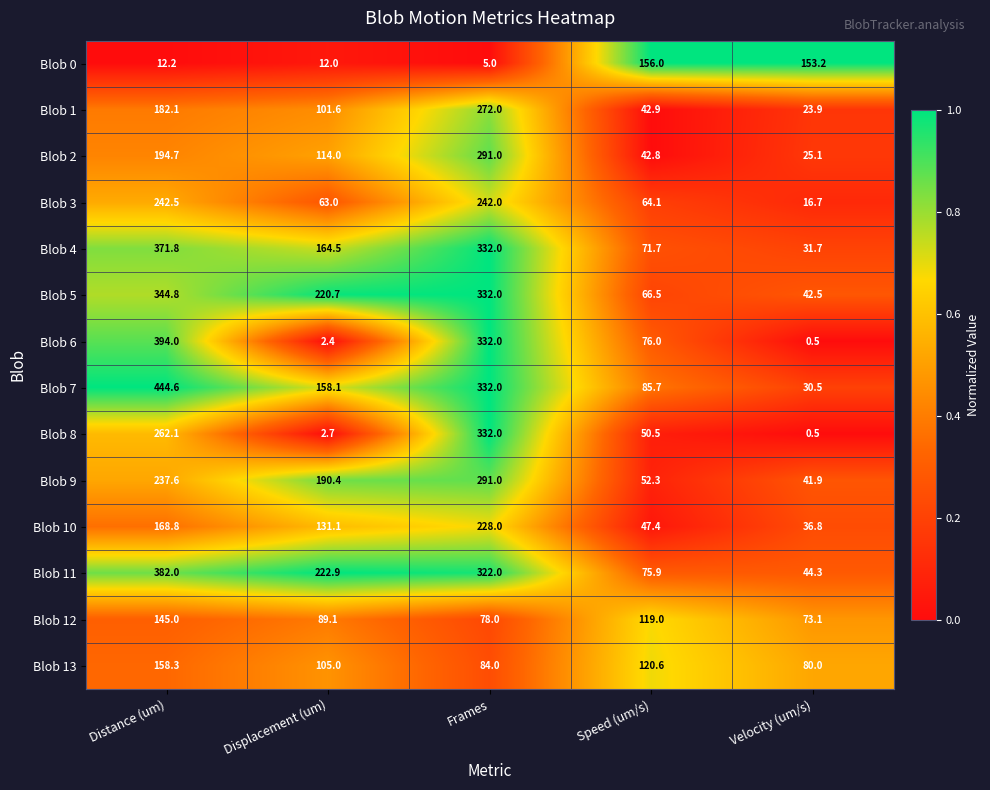

What is the minimum value for Blob 2?

25.1